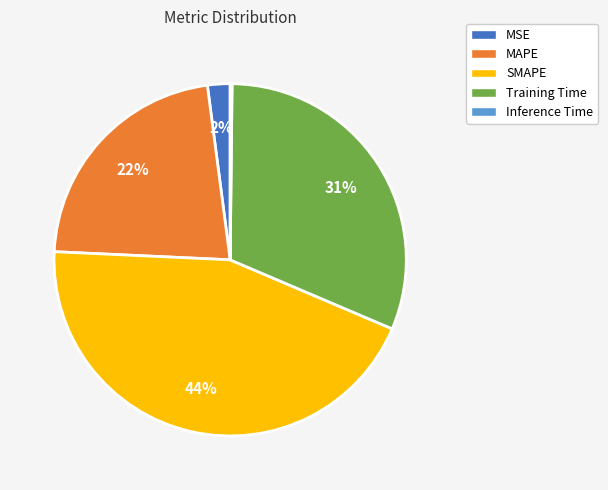

Does MSE account for over 50% of the chart?

No